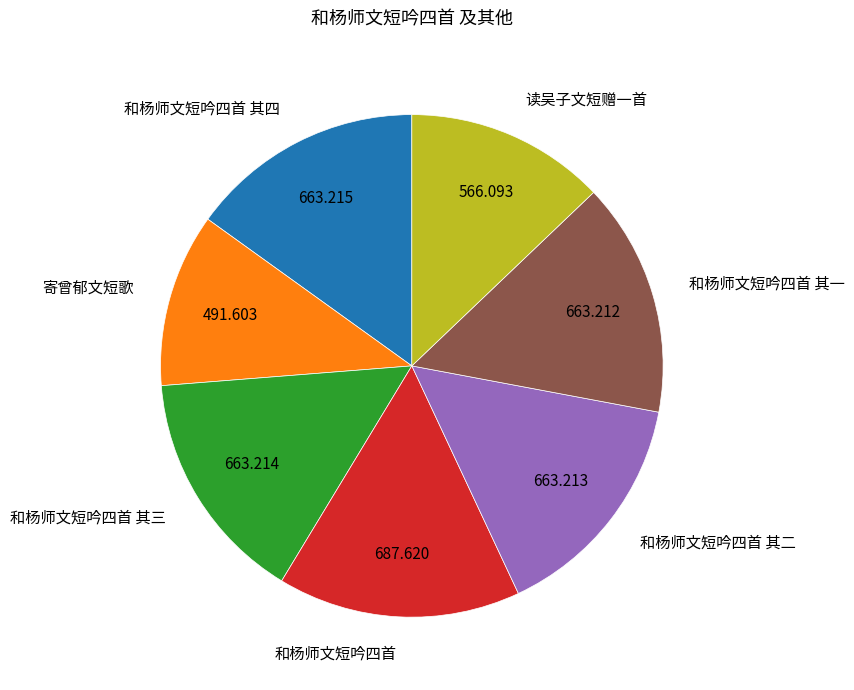

Does 和杨师文短吟四首 其四 account for over 50% of the chart?

No